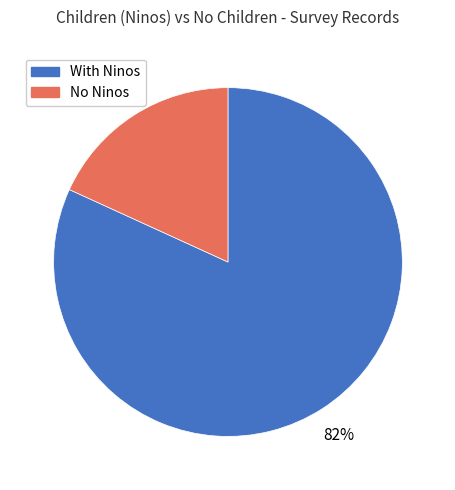

Is there a majority slice in this chart?

Yes